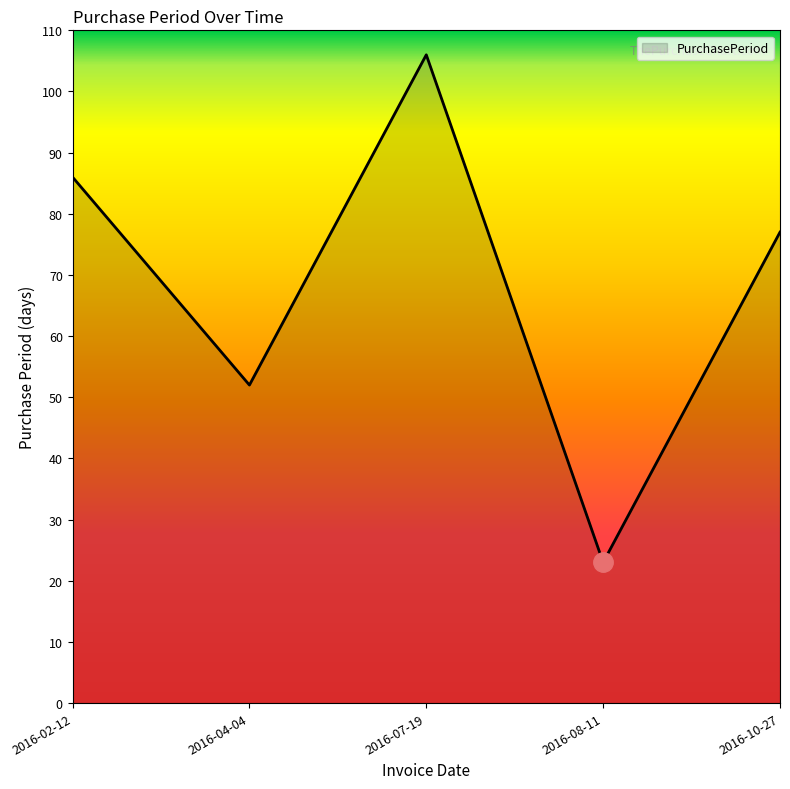

Rank the categories by value from highest to lowest.

2016-07-19, 2016-02-12, 2016-10-27, 2016-04-04, 2016-08-11